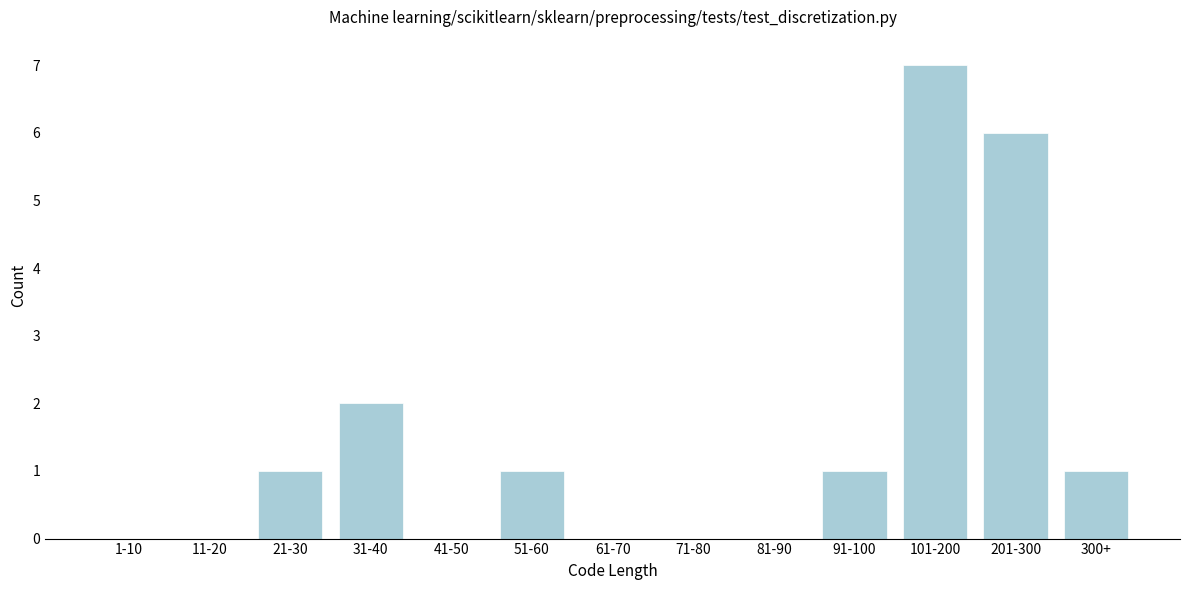

Reading right to left, extract all data points from this chart.

300+=1	201-300=6	101-200=7	91-100=1	81-90=0	71-80=0	61-70=0	51-60=1	41-50=0	31-40=2	21-30=1	11-20=0	1-10=0